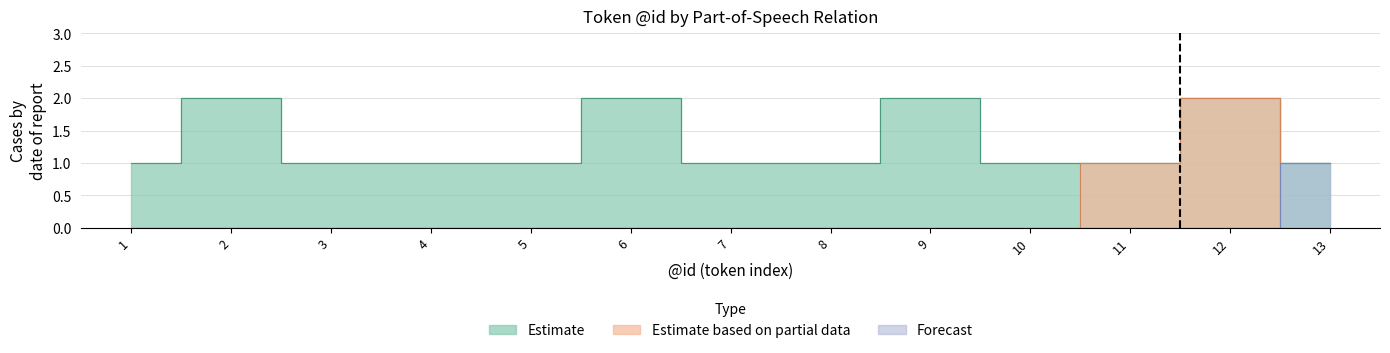

The Estimate series shows 1 at 8. True or false?

False